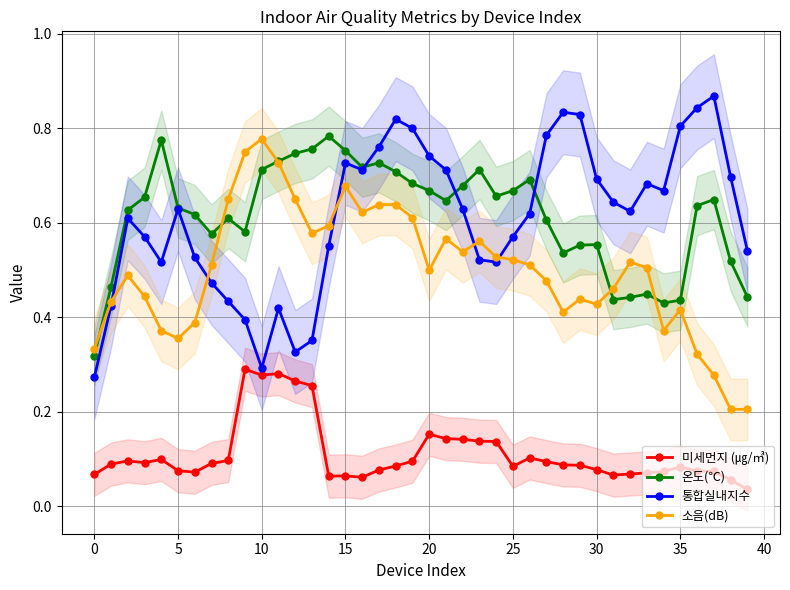

What is the difference between the maximum and minimum values in the 미세먼지 (㎍/㎥) series?

0.3